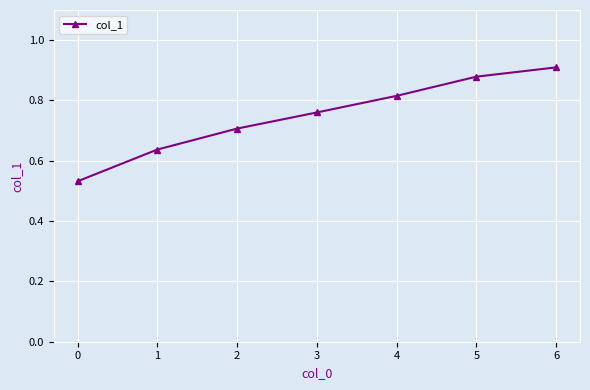

True or false: the data shows 1.3 at 5.

False